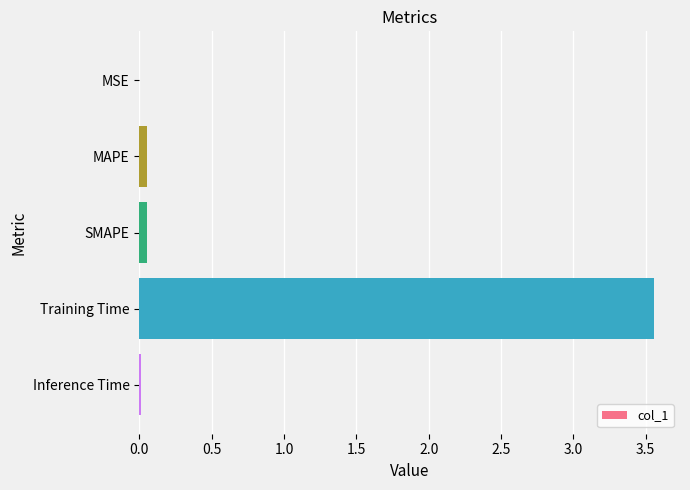

Which label corresponds to the largest value in the chart?

Training Time